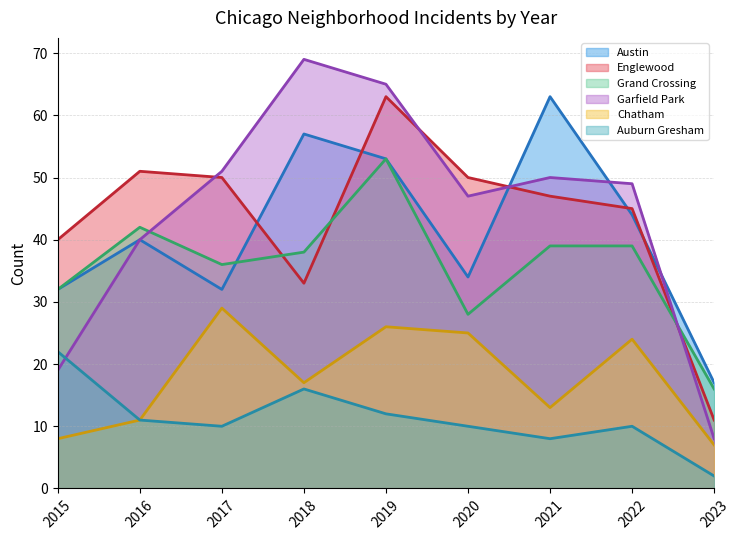

How many data points in Englewood are less than 47?

4